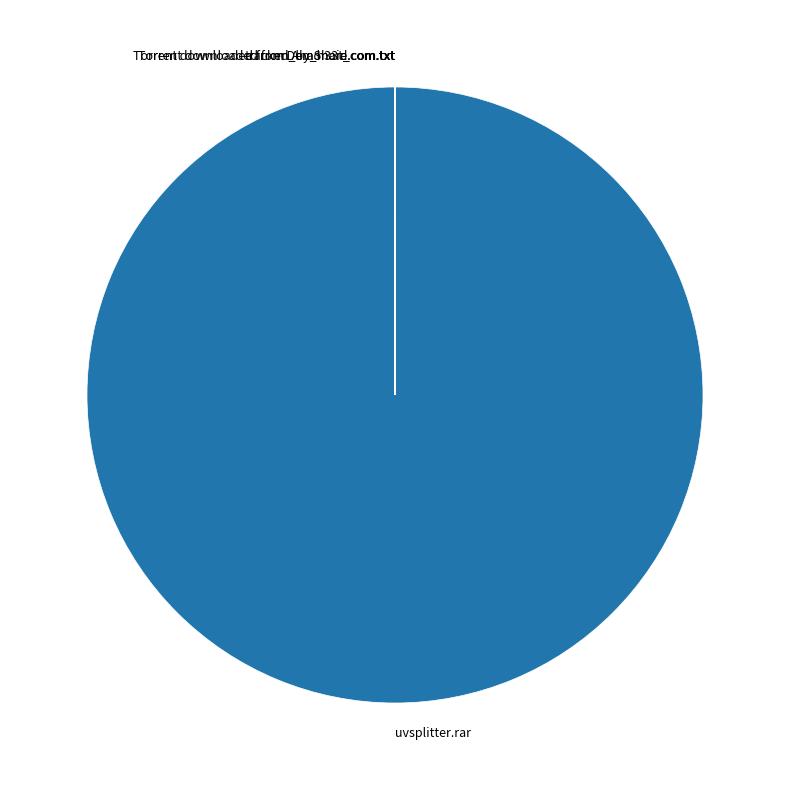

Is it true that uvsplitter.rar is 100% of the pie?

True